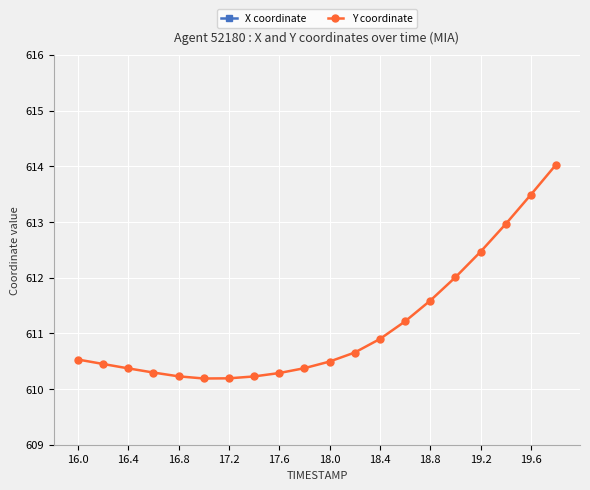

What is the highest value of the Y coordinate series?

614.0